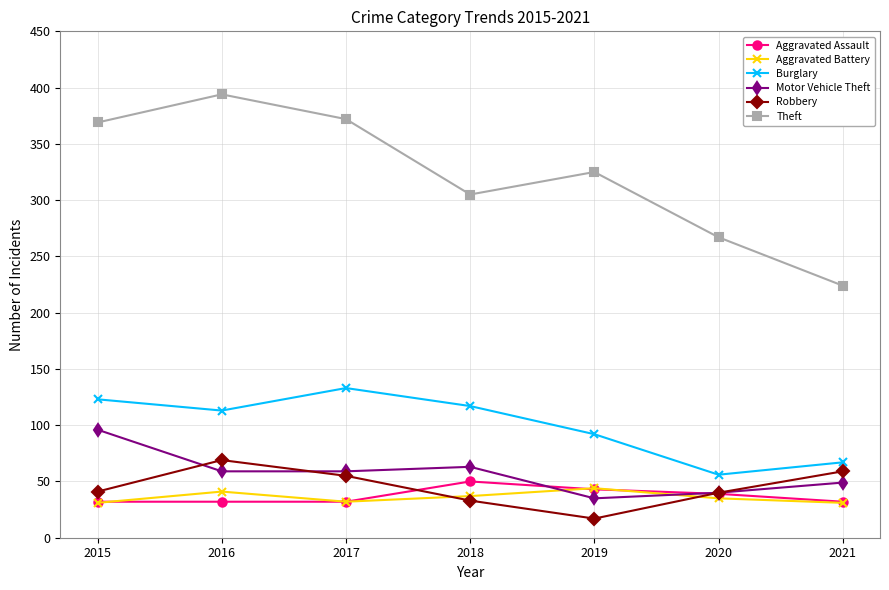

How many Aggravated Assault values are between 32 and 43?

6